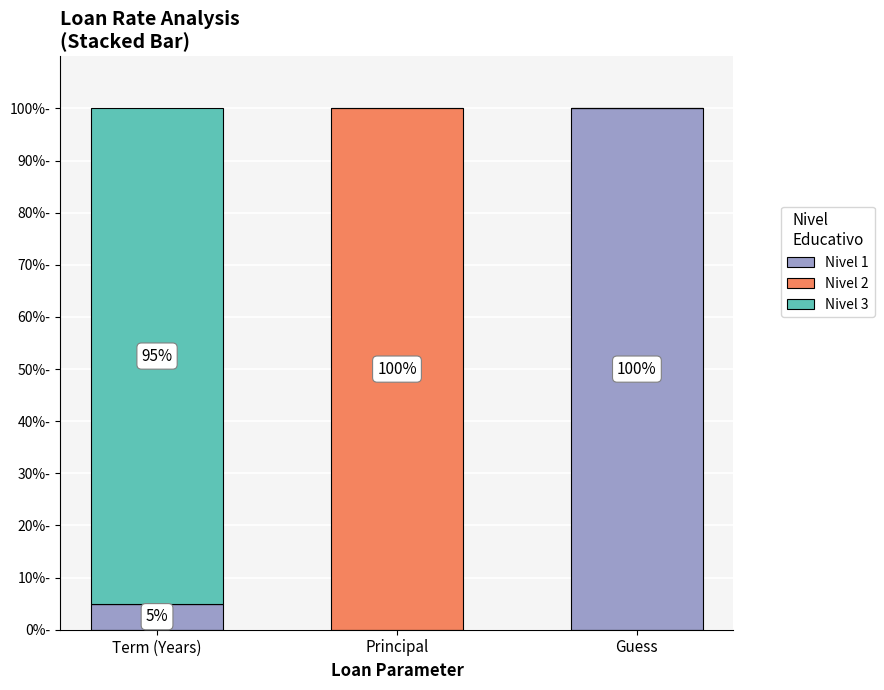

What is the difference between the Nivel 3 values at Term (Years) and Guess?

95